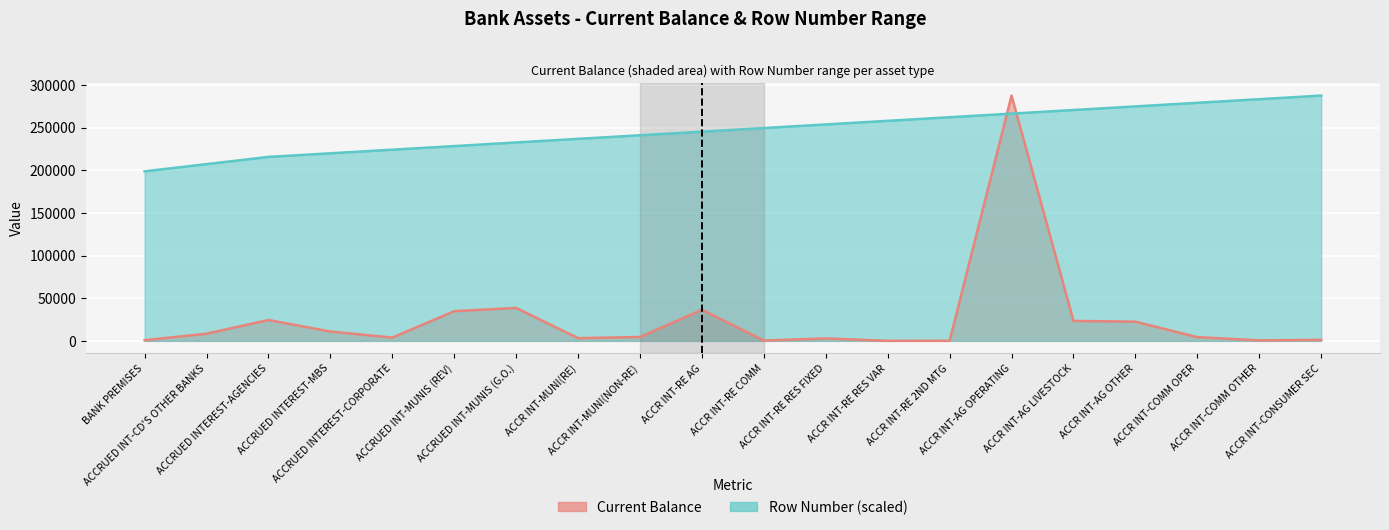

Reading left to right, transcribe all the data shown in this chart.

Current Balance: BANK PREMISES=750.0	ACCRUED INT-CD'S OTHER BANKS=8423.2	ACCRUED INTEREST-AGENCIES=24426.2	ACCRUED INTEREST-MBS=10954.2	ACCRUED INTEREST-CORPORATE=3808.1	ACCRUED INT-MUNIS (REV)=34805.9	ACCRUED INT-MUNIS (G.O.)=38598.7	ACCR INT-MUNI(RE)=3165.1	ACCR INT-MUNI(NON-RE)=4521.3	ACCR INT-RE AG=36399.4	ACCR INT-RE COMM=386.5	ACCR INT-RE RES FIXED=2851.7	ACCR INT-RE RES VAR=43.7	ACCR INT-RE 2ND MTG=89.4	ACCR INT-AG OPERATING=287670.7	ACCR INT-AG LIVESTOCK=23402.1	ACCR INT-AG OTHER=22475.4	ACCR INT-COMM OPER=4353.2	ACCR INT-COMM OTHER=596.1	ACCR INT-CONSUMER SEC=1236.5
Row Number: BANK PREMISES=198831.2	ACCRUED INT-CD'S OTHER BANKS=207292.1	ACCRUED INTEREST-AGENCIES=215753.0	ACCRUED INTEREST-MBS=219983.5	ACCRUED INTEREST-CORPORATE=224213.9	ACCRUED INT-MUNIS (REV)=228444.4	ACCRUED INT-MUNIS (G.O.)=232674.8	ACCR INT-MUNI(RE)=236905.3	ACCR INT-MUNI(NON-RE)=241135.8	ACCR INT-RE AG=245366.2	ACCR INT-RE COMM=249596.7	ACCR INT-RE RES FIXED=253827.1	ACCR INT-RE RES VAR=258057.6	ACCR INT-RE 2ND MTG=262288.0	ACCR INT-AG OPERATING=266518.5	ACCR INT-AG LIVESTOCK=270748.9	ACCR INT-AG OTHER=274979.4	ACCR INT-COMM OPER=279209.8	ACCR INT-COMM OTHER=283440.3	ACCR INT-CONSUMER SEC=287670.7